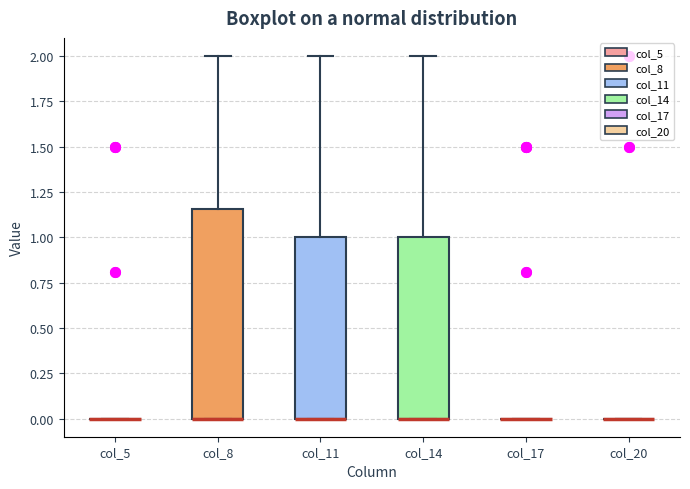

Comparing the boxes themselves (not the whiskers), which one is the tallest?

col_8